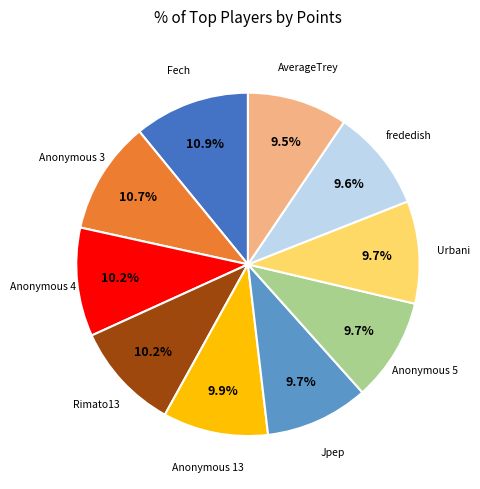

Approximately how many times larger is the value at Anonymous 13 compared to Fech?

0.9